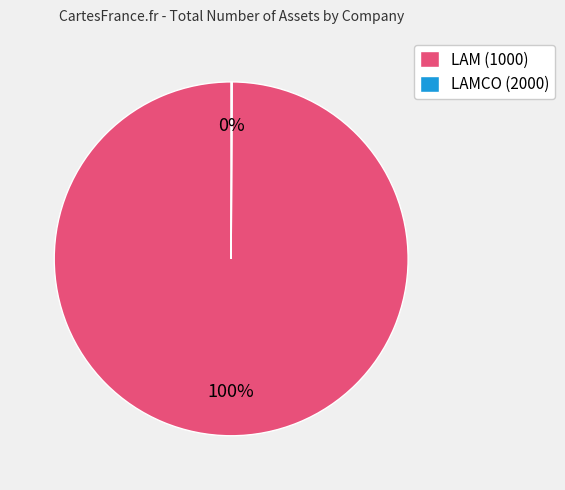

Which slice is the largest?

LAM (1000)